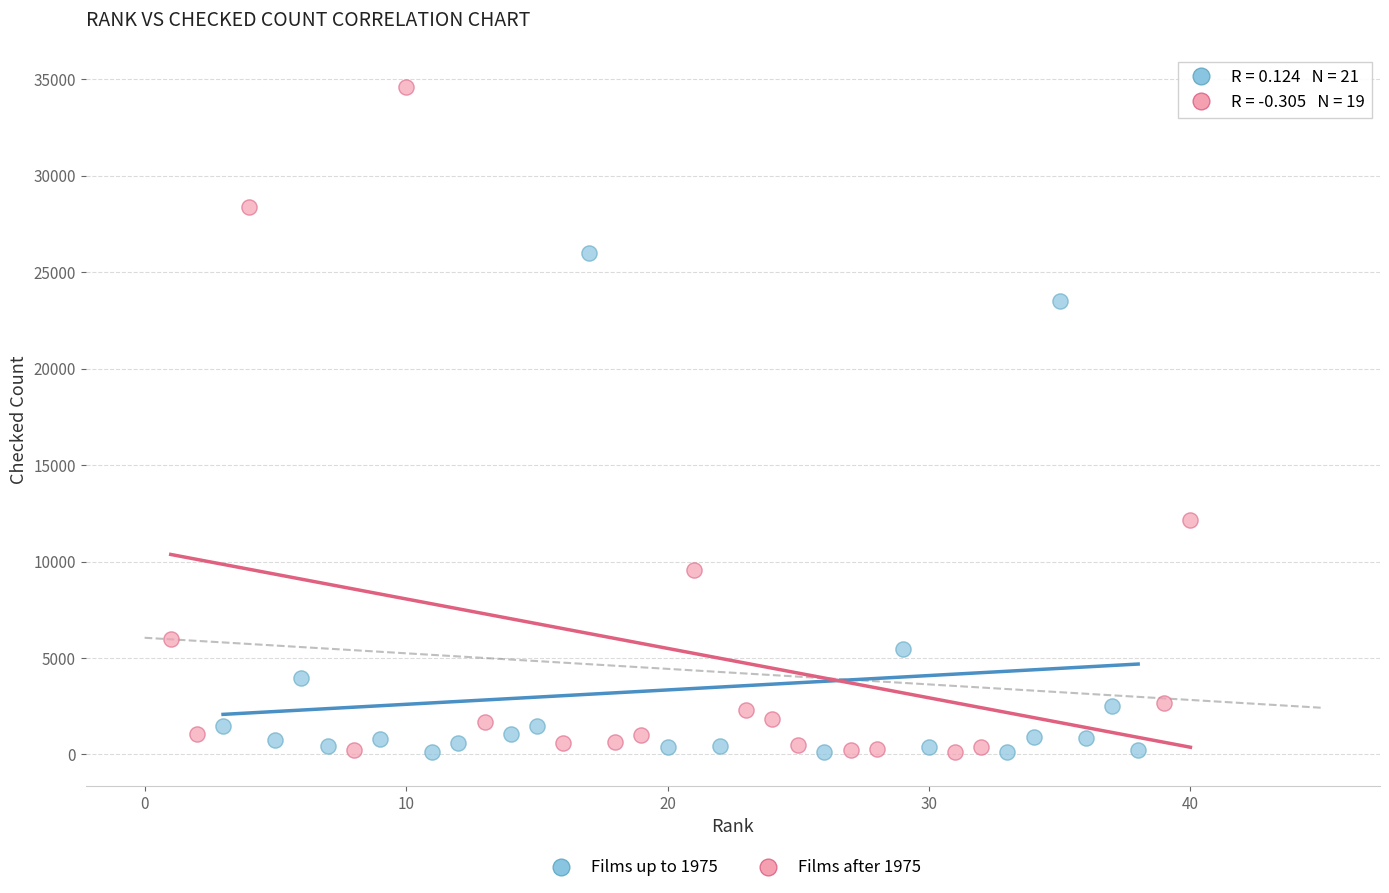

Which series reaches the maximum Y coordinate?

Films after 1975